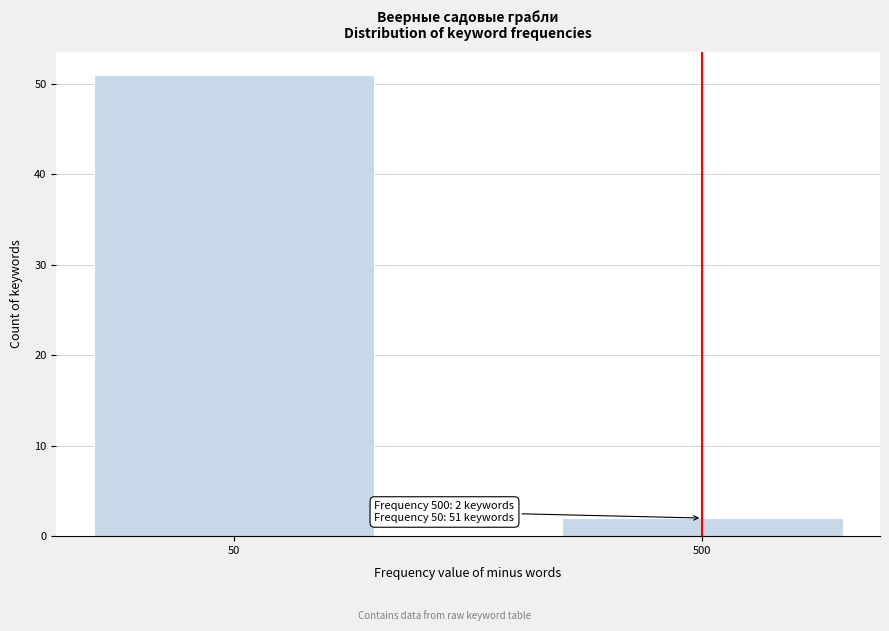

Reading left to right, extract all data points from this chart.

51	2